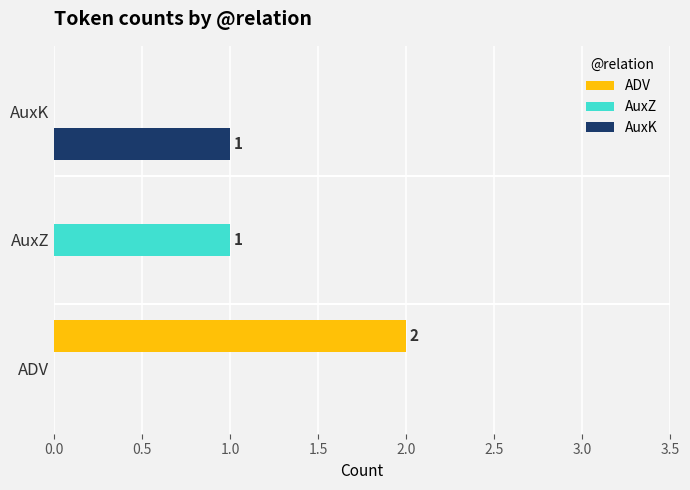

Which category has the highest value in the ADV series?

ADV